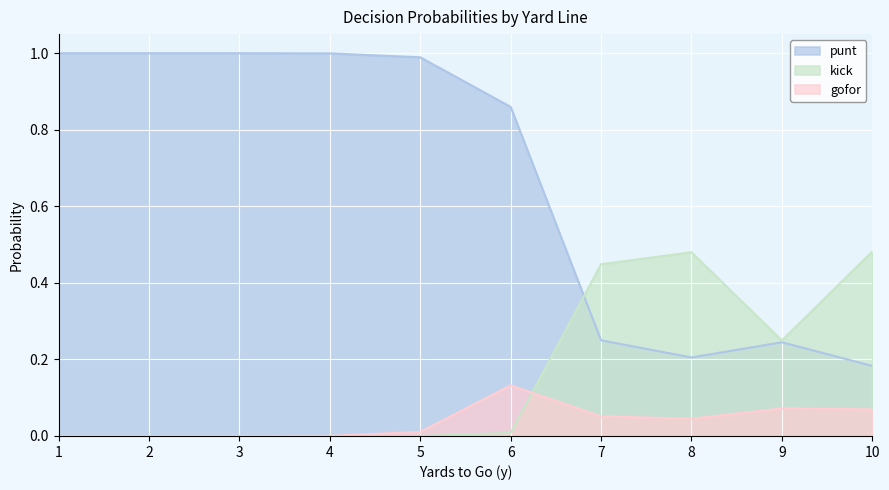

Which series has the widest spread of values?

punt